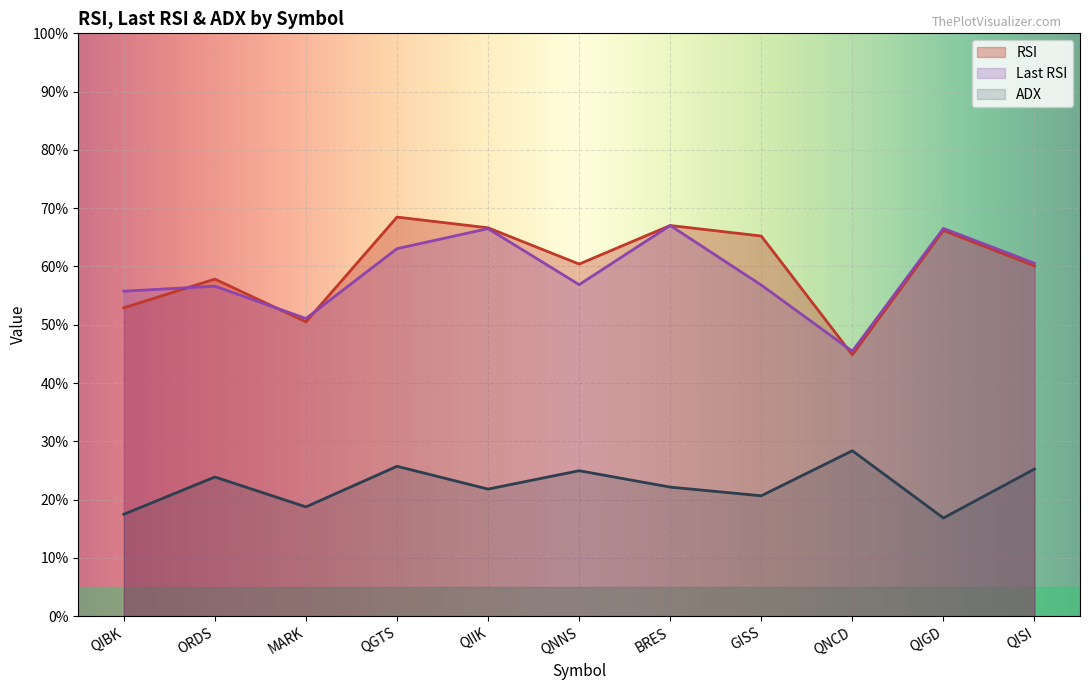

How many lines are shown in the chart?

3